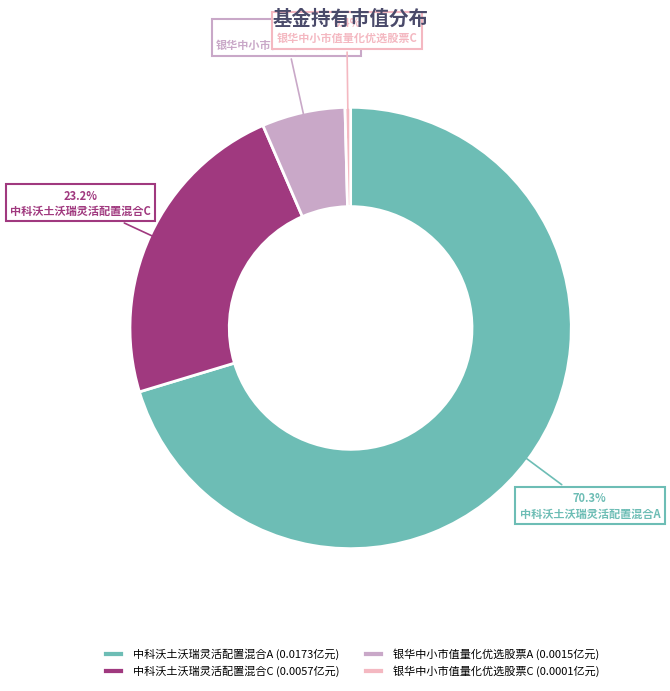

How many slices are in this pie chart?

4